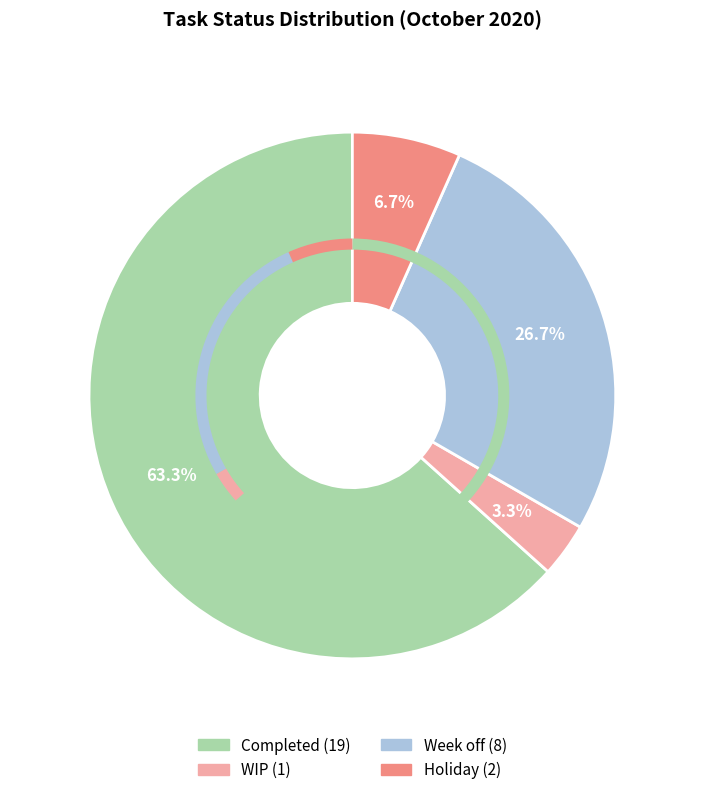

Which category accounts for the majority?

Completed